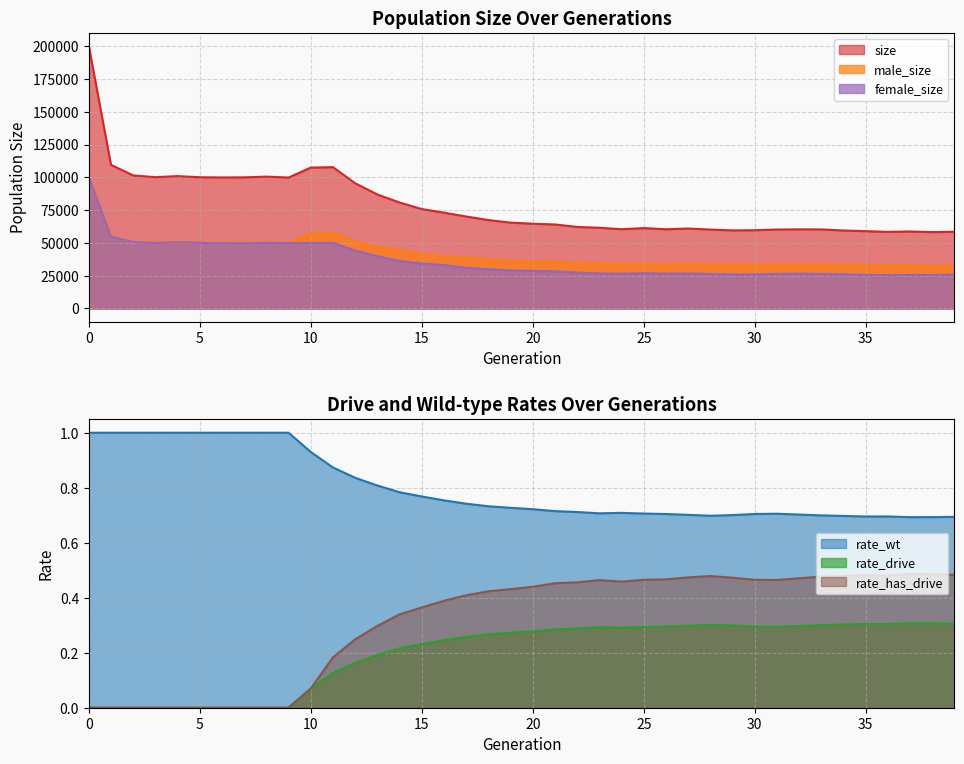

Which series changed the most between 0 and 33?

size